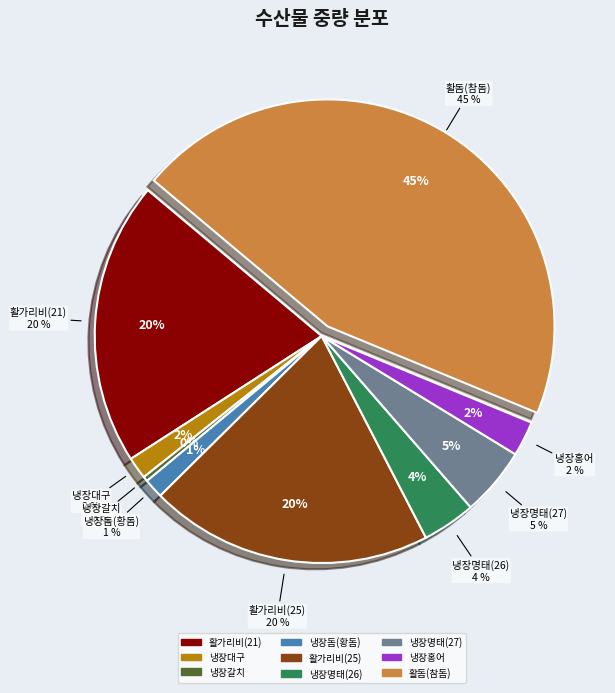

To the nearest percent, what portion does 활가리비(21) represent?

20%